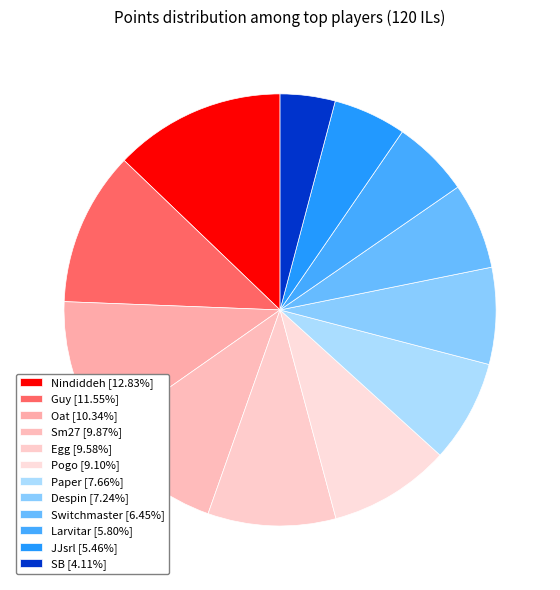

What percentage do Guy and Oat together represent?

21.9%